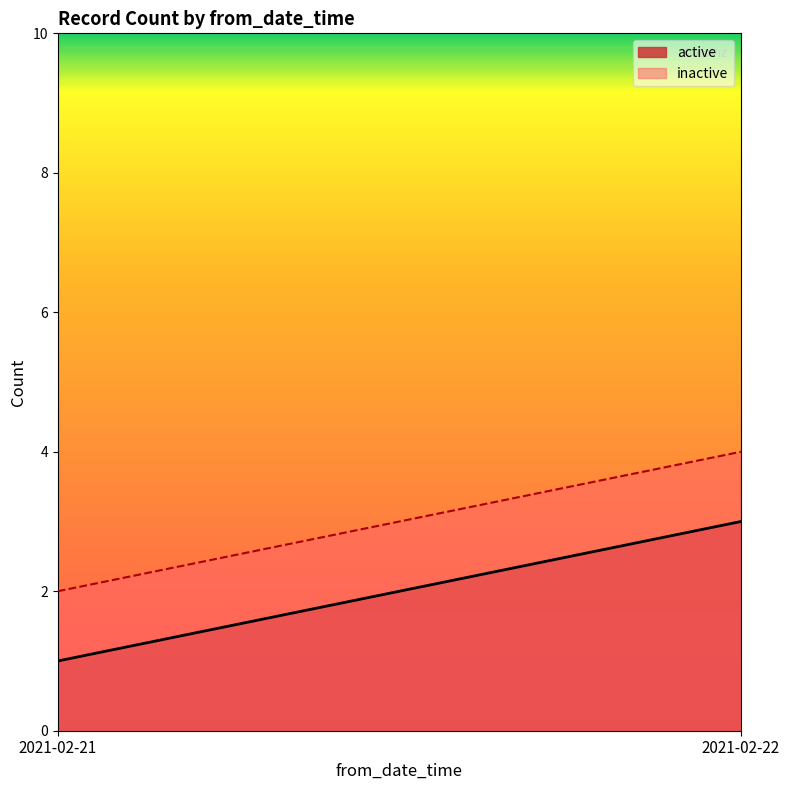

Reading left to right, what are all the values shown in this chart?

active: 1	3
inactive: 2	4